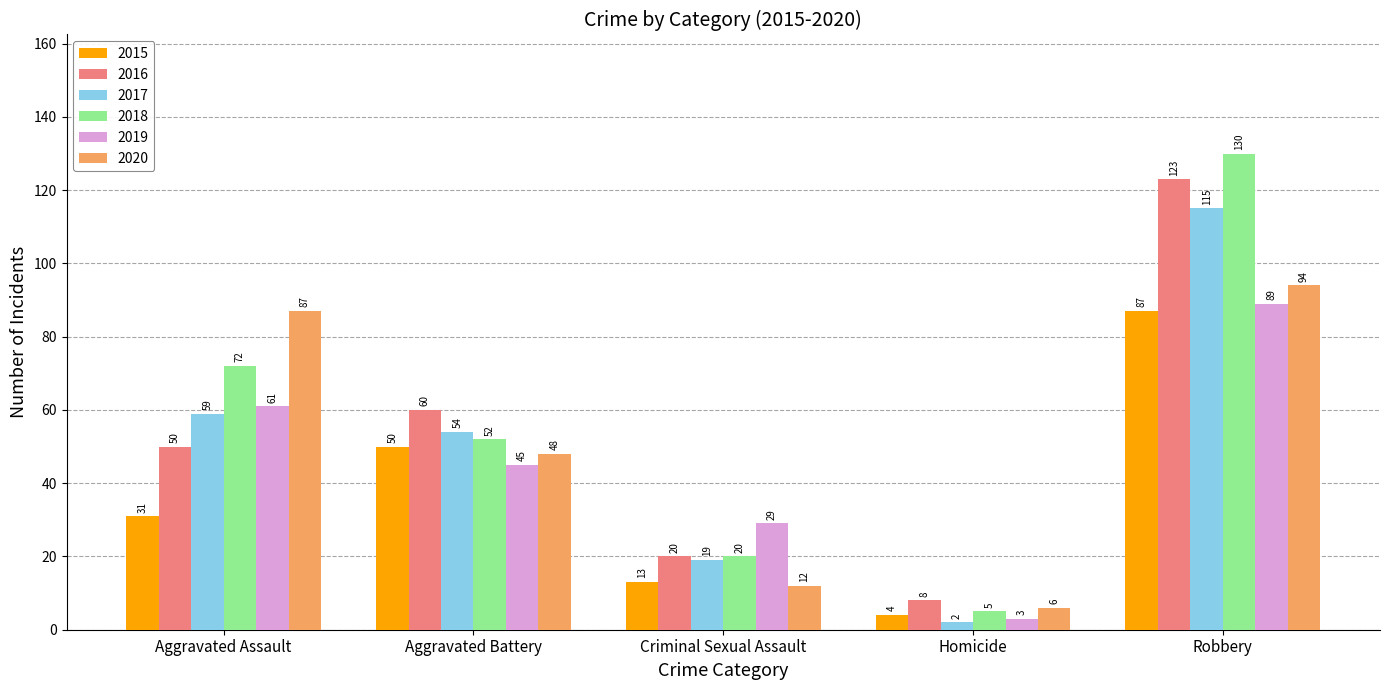

Reading left to right, extract all data points from this chart.

2015: 31	50	13	4	87
2016: 50	60	20	8	123
2017: 59	54	19	2	115
2018: 72	52	20	5	130
2019: 61	45	29	3	89
2020: 87	48	12	6	94